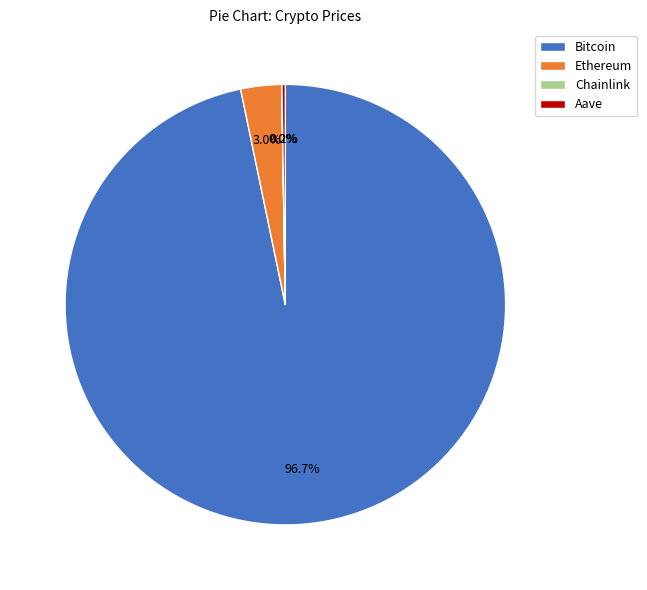

Which slice represents more than half of the pie?

Bitcoin